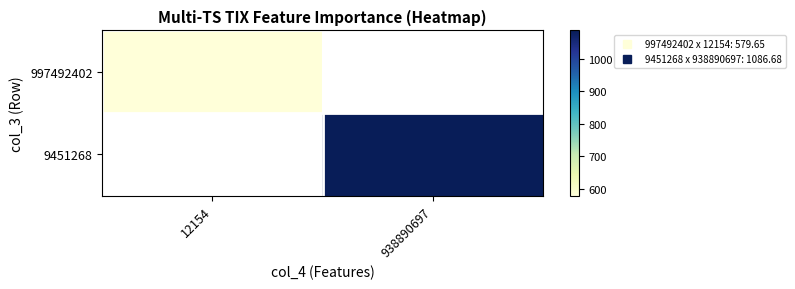

At 938890697, list the series in order from largest to smallest.

997492402, 9451268